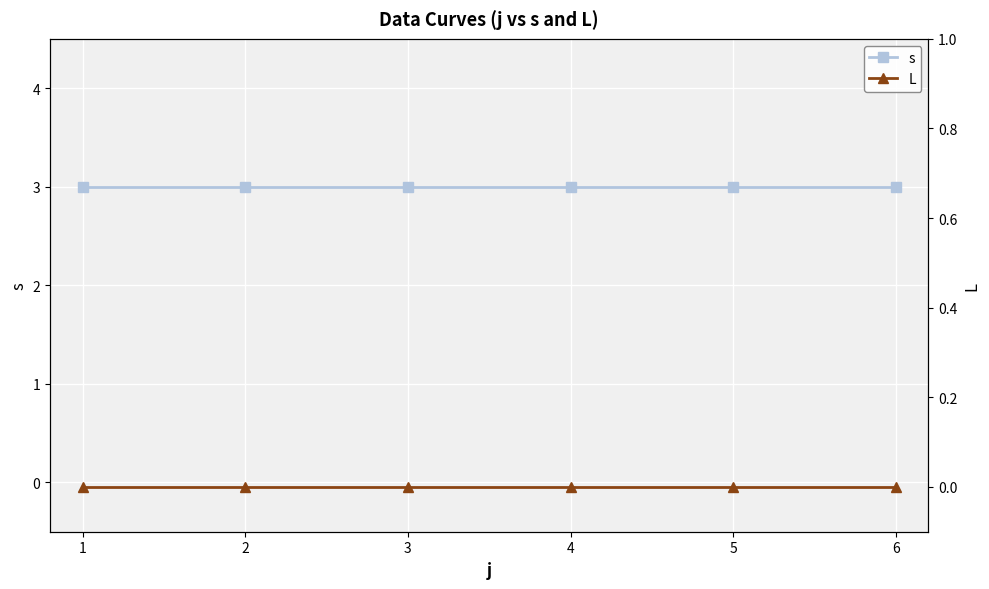

Which label corresponds to the largest value in the chart?

1